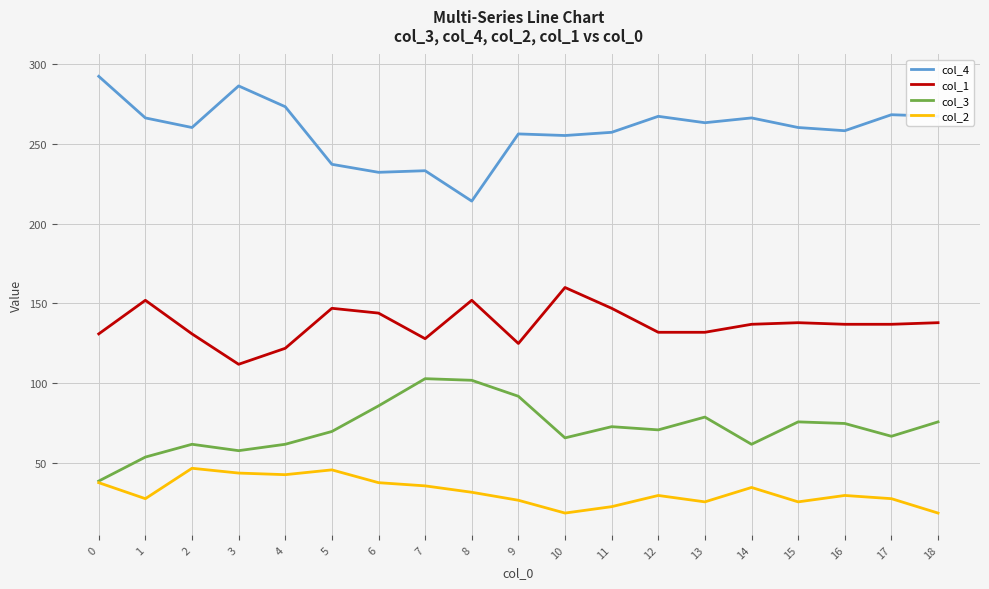

At how many categories does at least one series exceed 189?

19